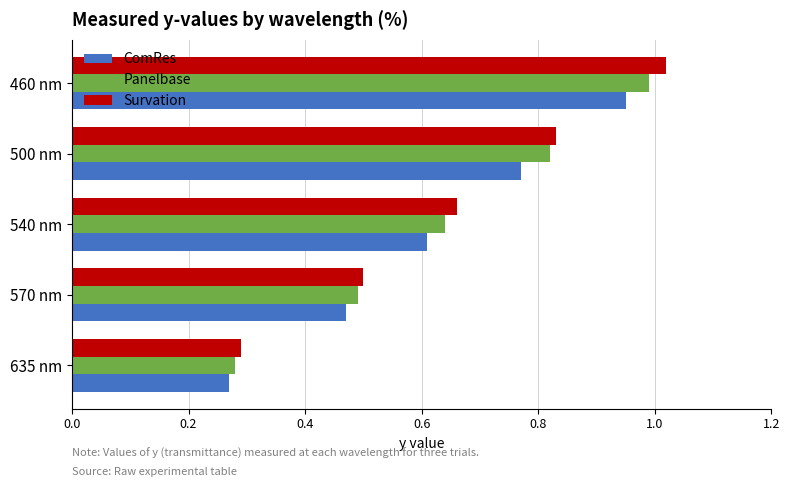

At how many categories does at least one series exceed 0?

5